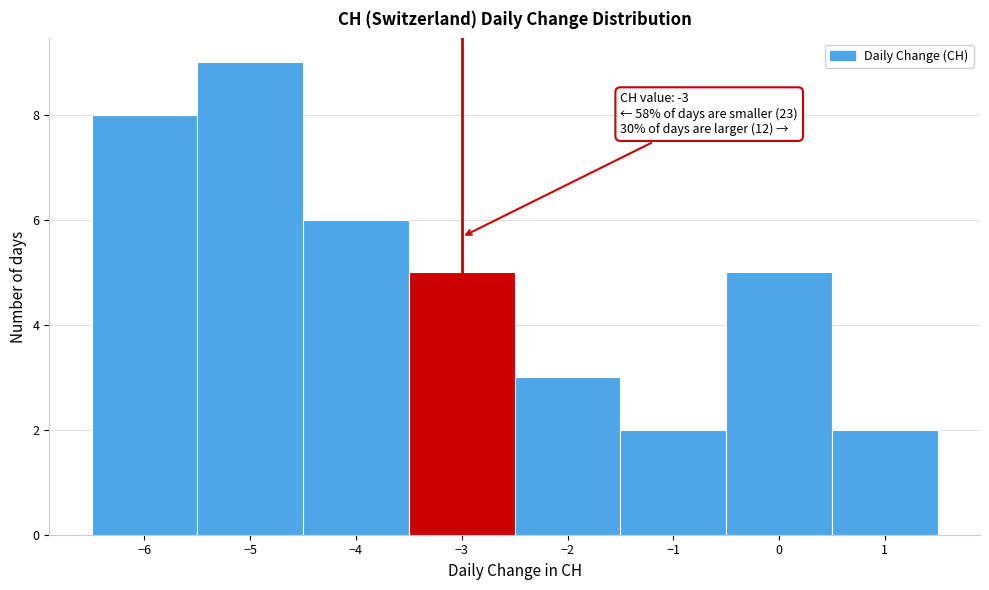

Over which range of the x-axis is the bar tallest?

-5.5 to -4.5